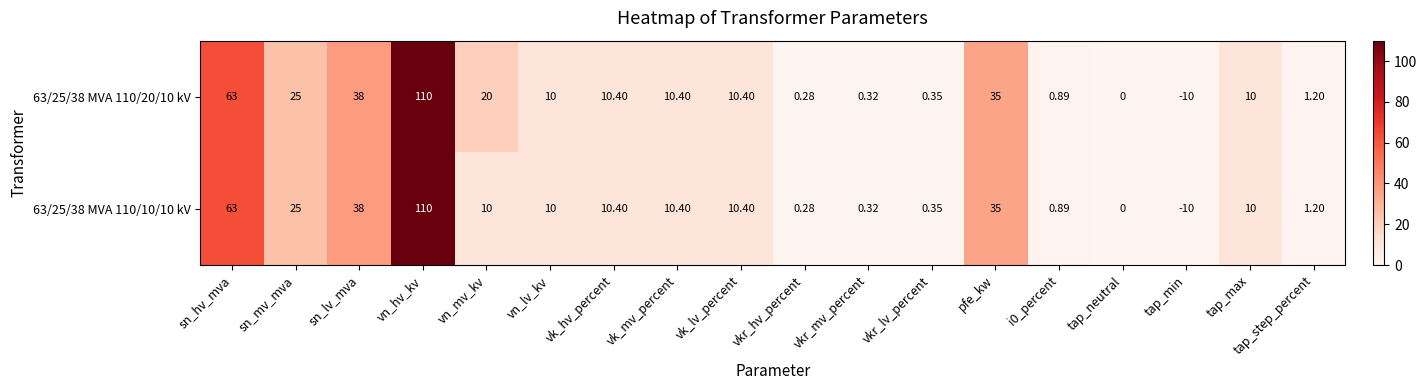

At which category is the sum across all series the highest?

vn_hv_kv